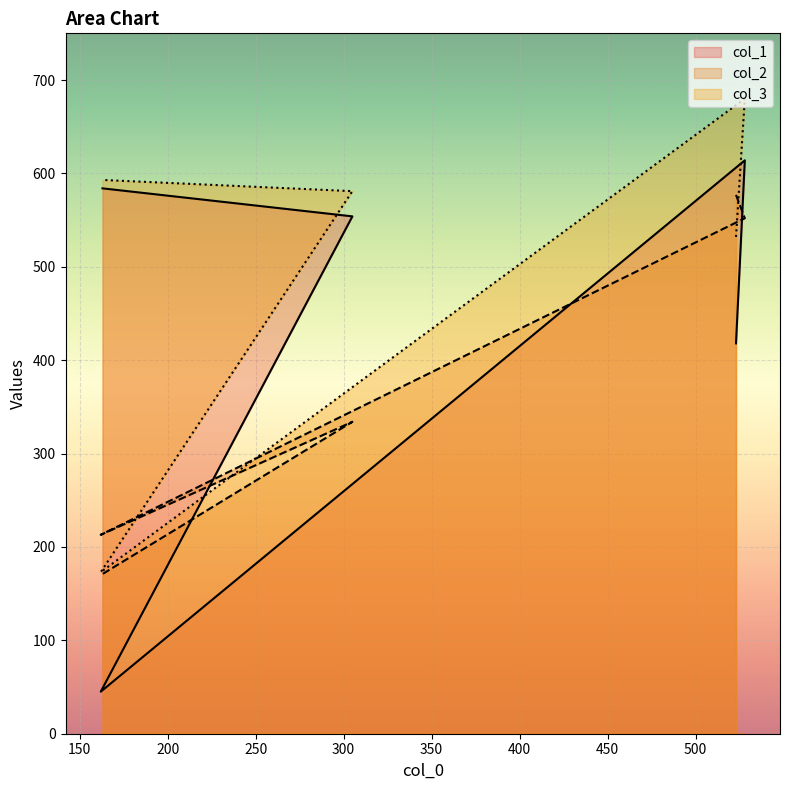

Is it true that col_2 equals 180 at 305?

False